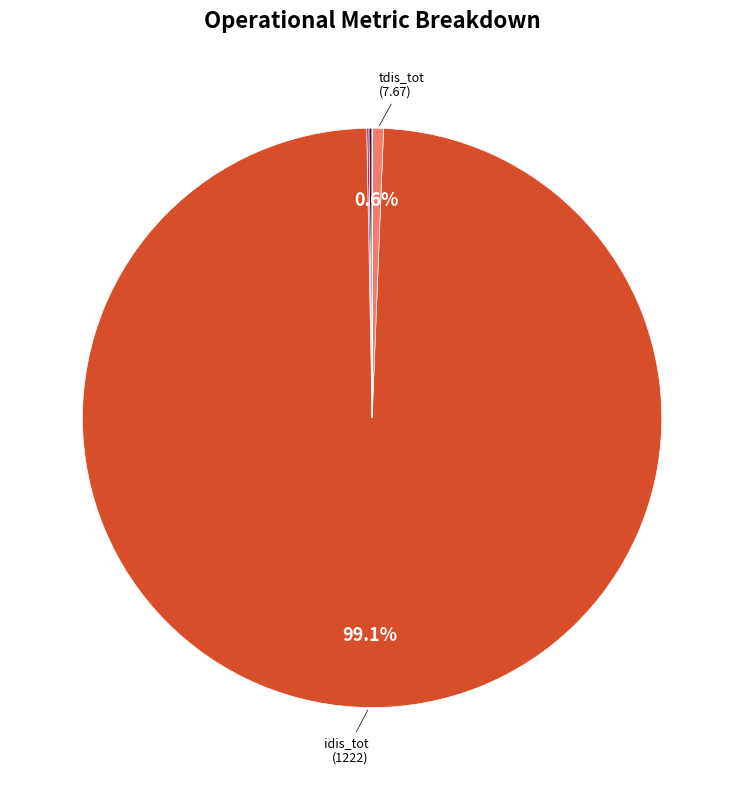

Rank the categories by value from lowest to highest.

time_rat, cost_tot, emis_tot, ener_tot, tdis_tot, idis_tot